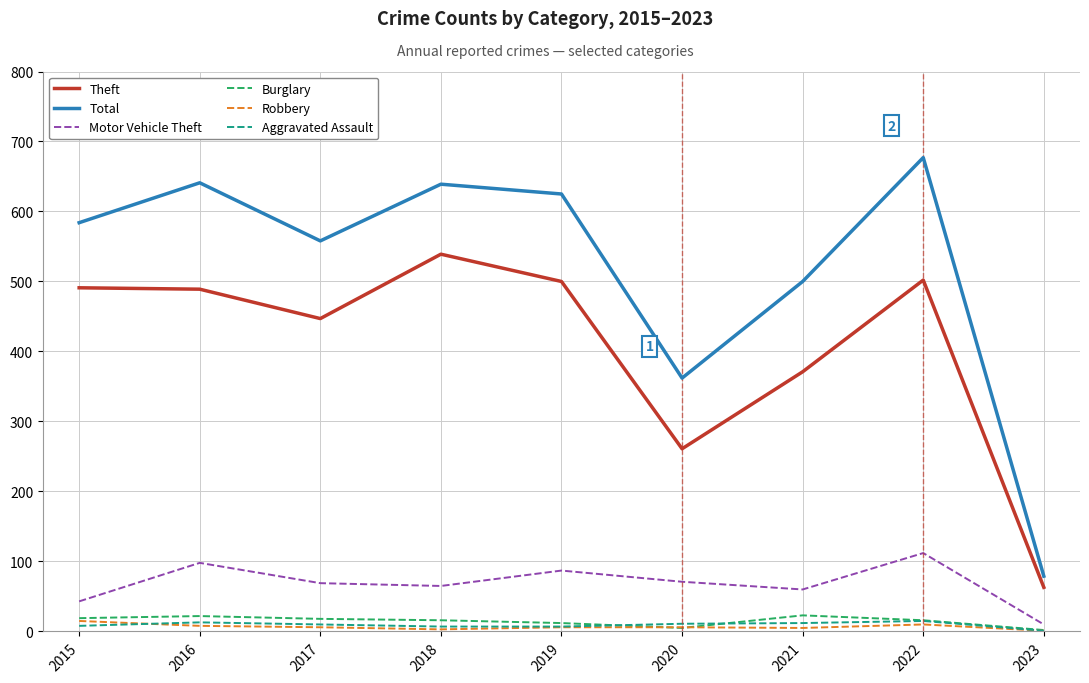

Which series has the largest total across all categories?

Total